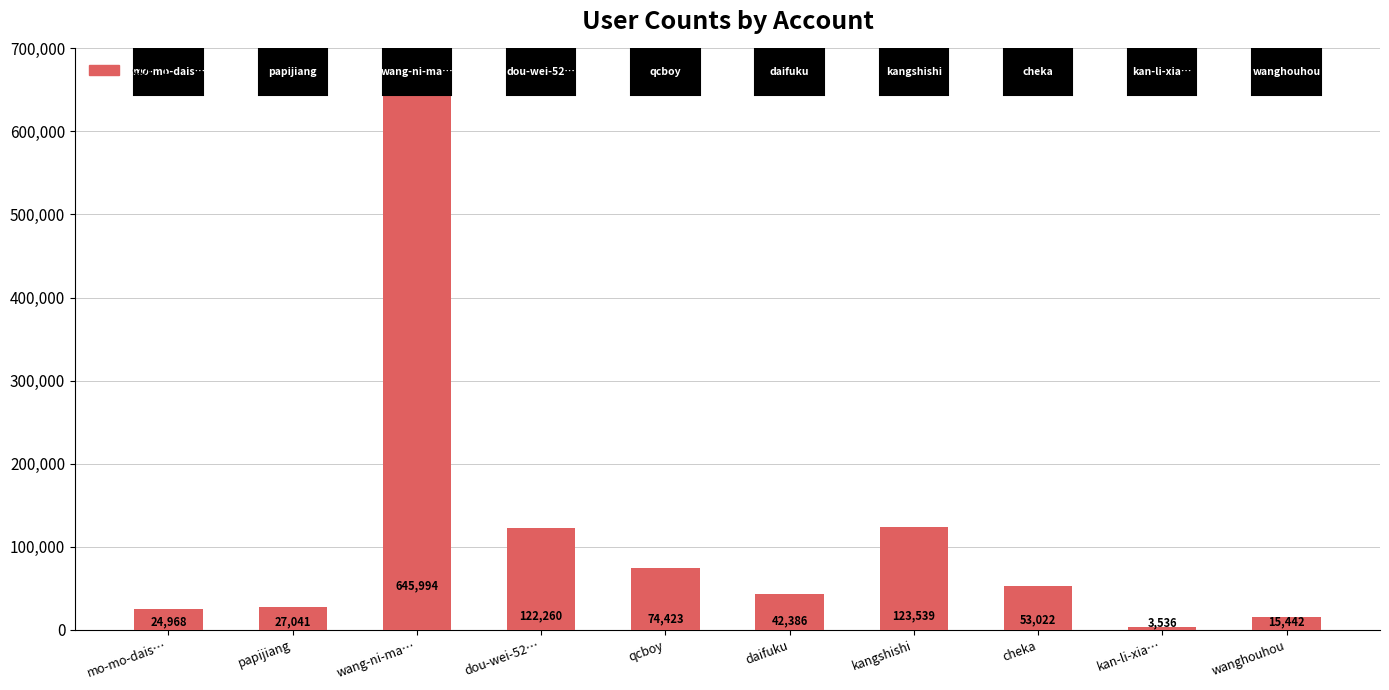

What is the label of the 3rd bar from the left?

wang-ni-ma…